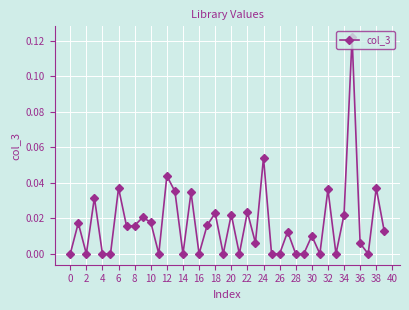

What is the sum of all values?

0.7